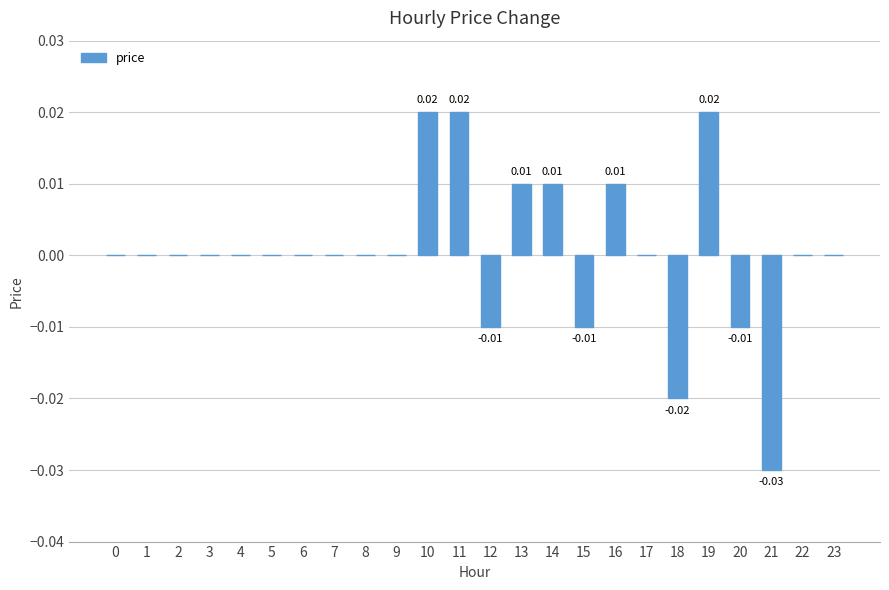

True or false: the data shows -0.0 at 0.

False